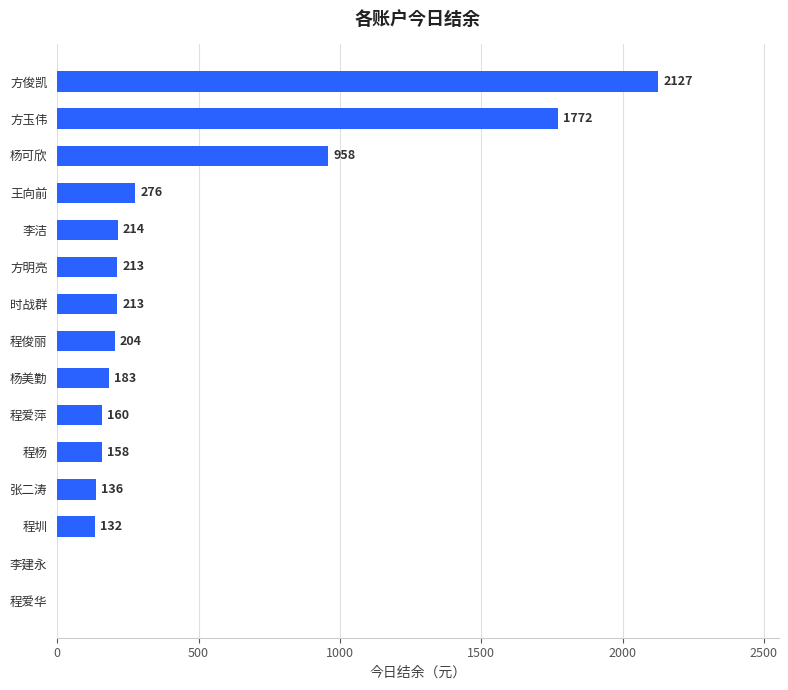

Is it true that the value at 方玉伟 is 1772.3?

True